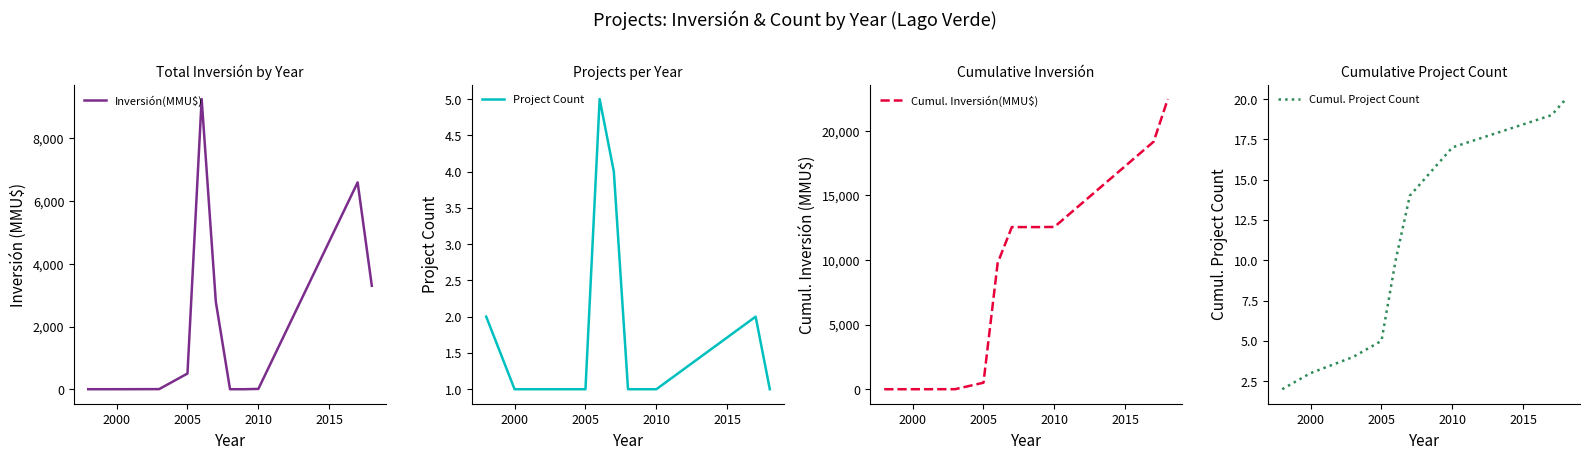

How many data points does each series have?

11